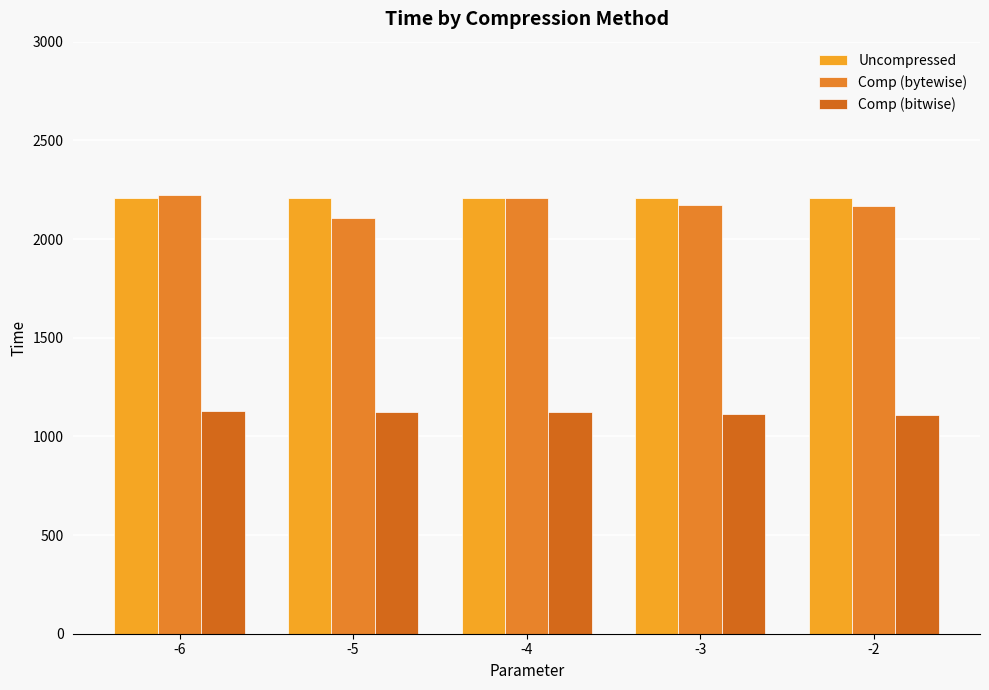

Rank the categories by Comp (bytewise) value from highest to lowest.

-6, -4, -3, -2, -5